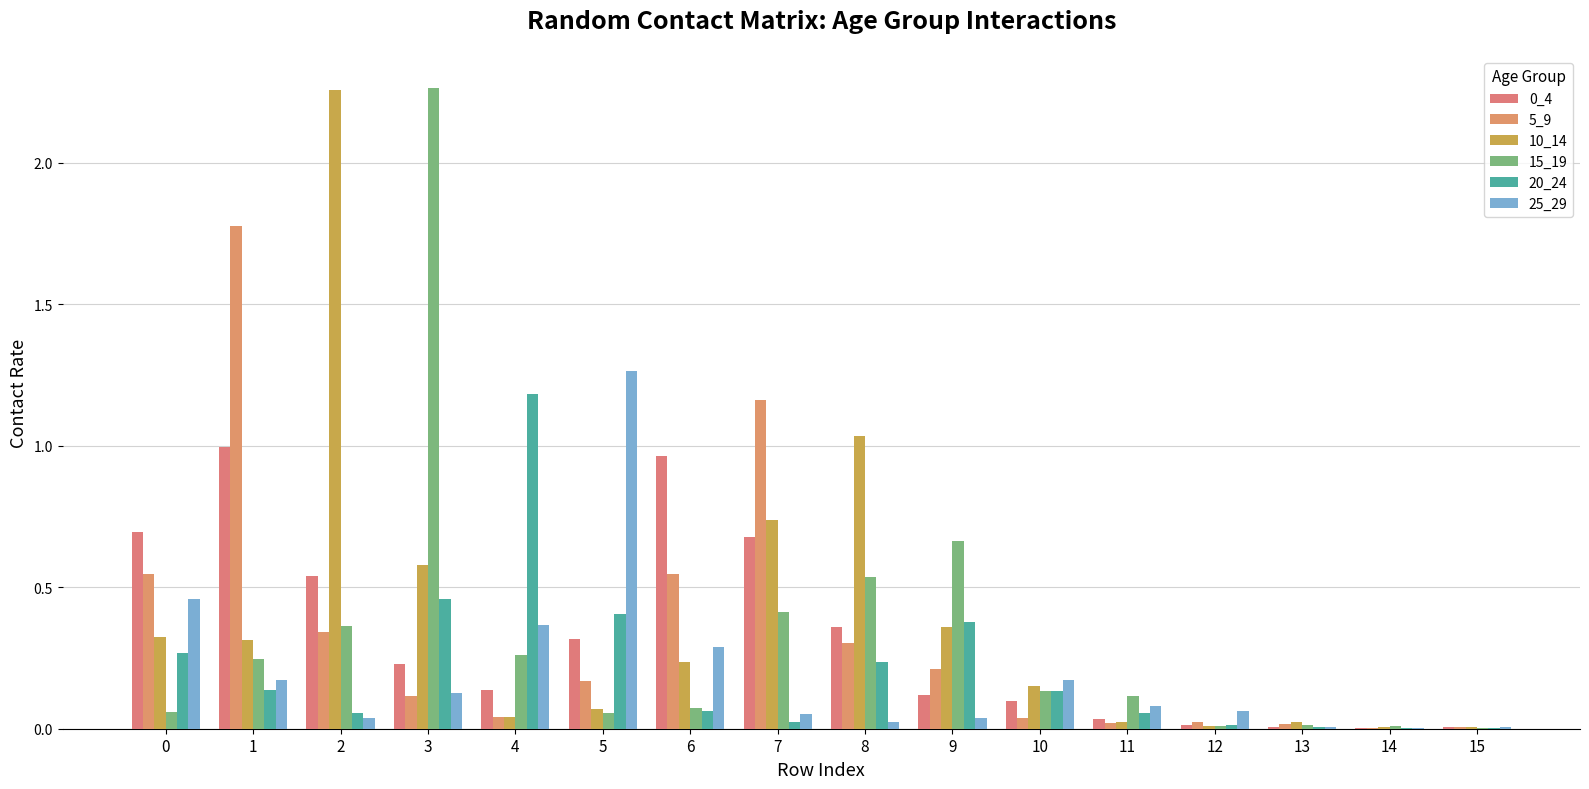

Is the value of 10_14 at 2 greater than the value of 20_24 at 10?

Yes